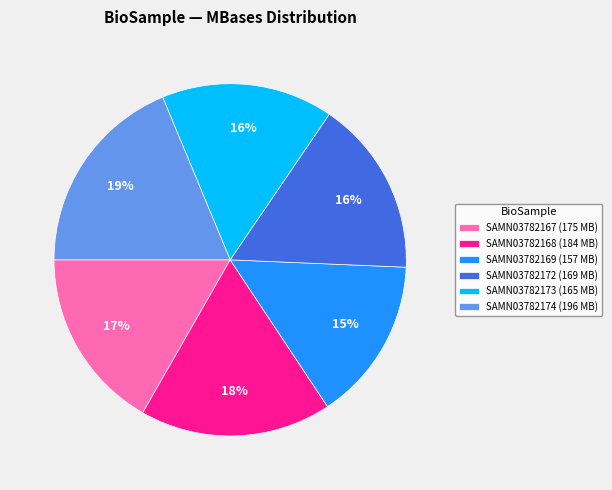

Approximately how many times larger is the value at SAMN03782173 (165 MB) compared to SAMN03782172 (169 MB)?

1.0